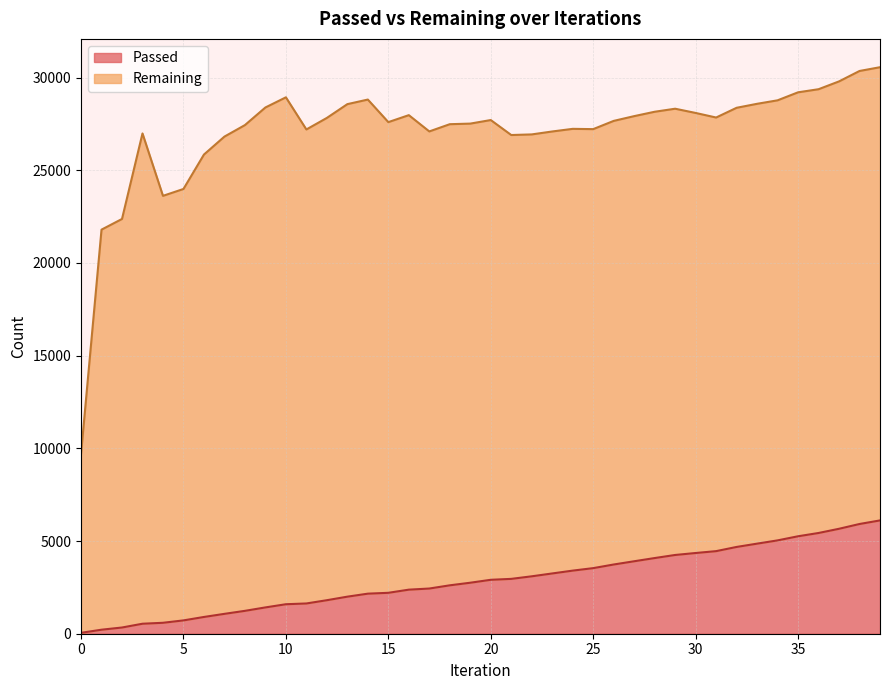

List the labels in order of value, largest first.

39, 38, 37, 36, 35, 34, 33, 32, 31, 30, 29, 28, 27, 26, 25, 24, 23, 22, 21, 20, 19, 18, 17, 16, 15, 14, 13, 12, 11, 10, 9, 8, 7, 6, 5, 4, 3, 2, 1, 0